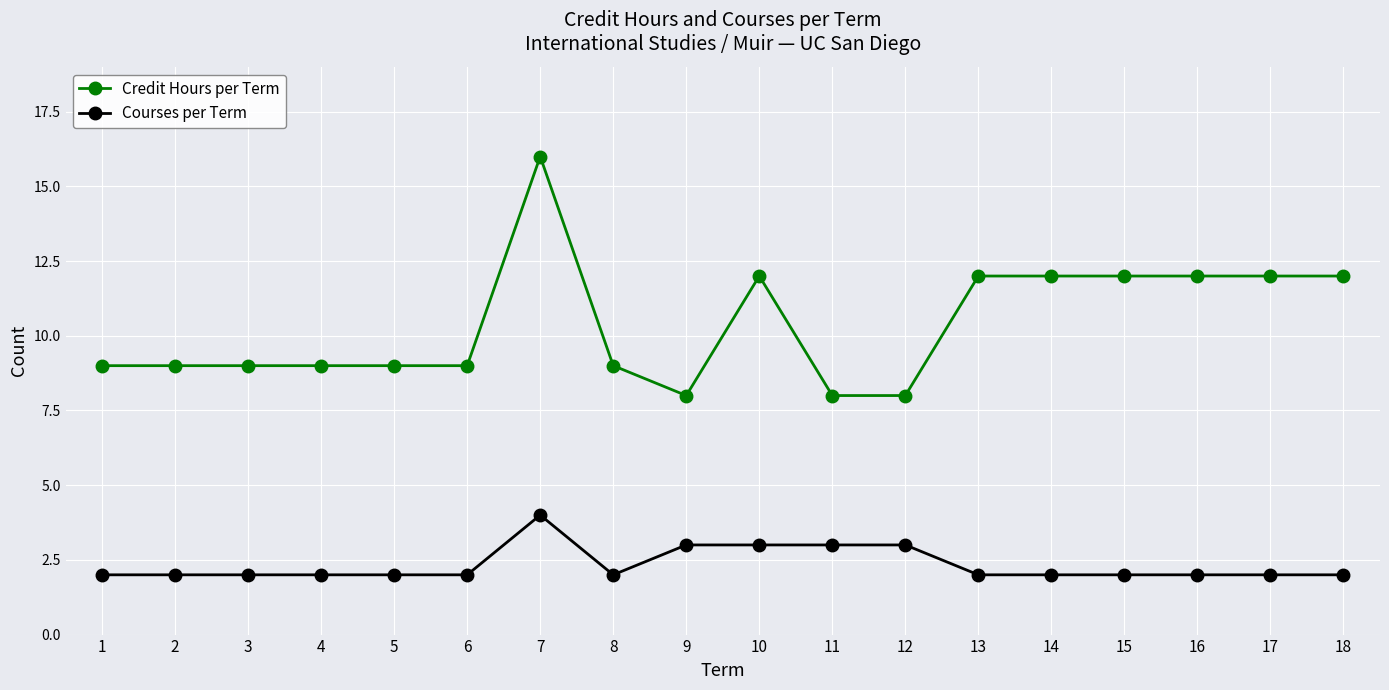

What is the difference between the maximum and second lowest values in the Credit Hours per Term series?

8